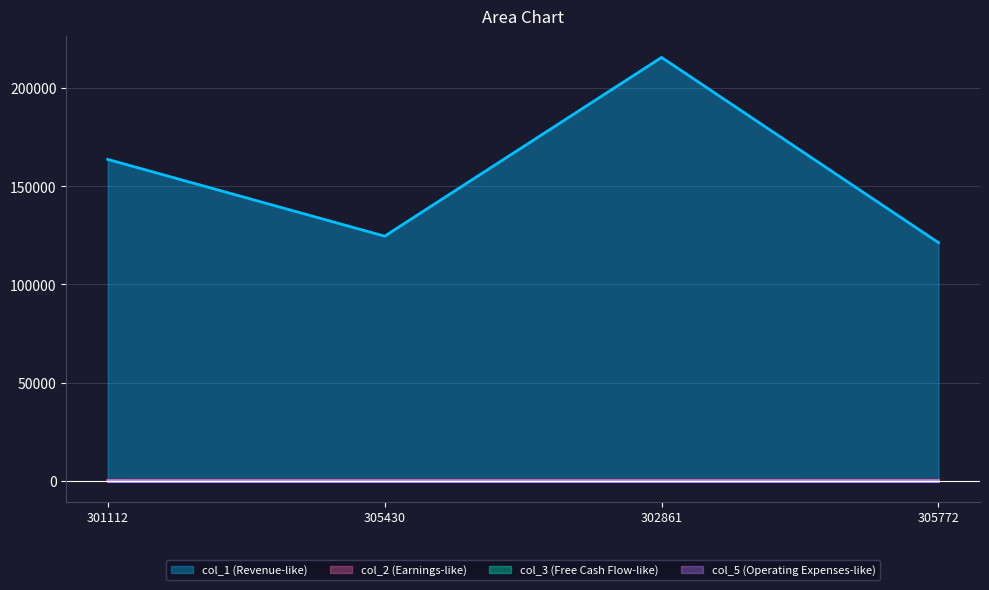

True or false: col_2 has a value of 3 at 302861.

True